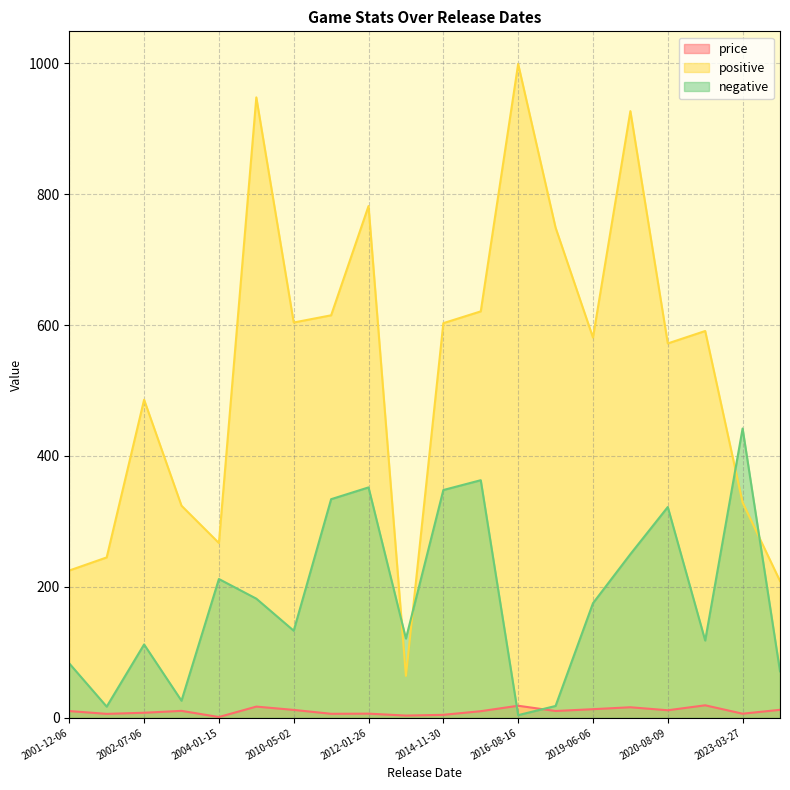

True or false: negative has more than 2 interior local peaks.

True